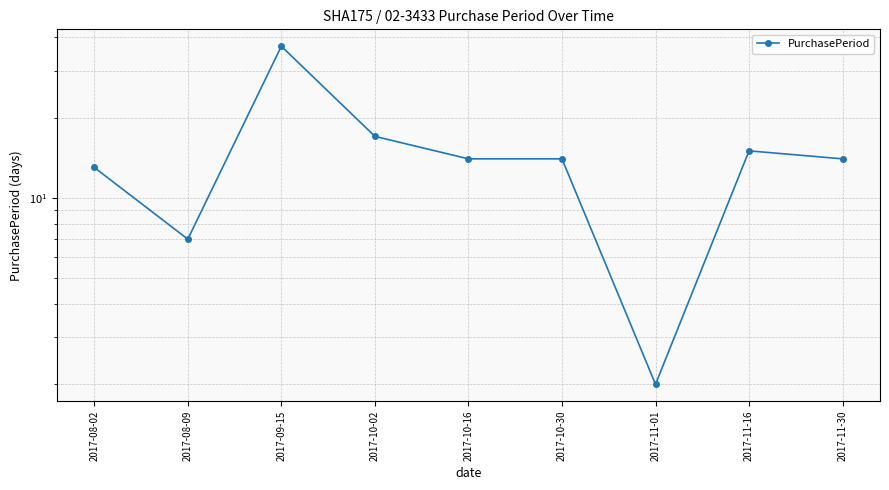

What is the label of the 8th point from the right?

2017-08-09